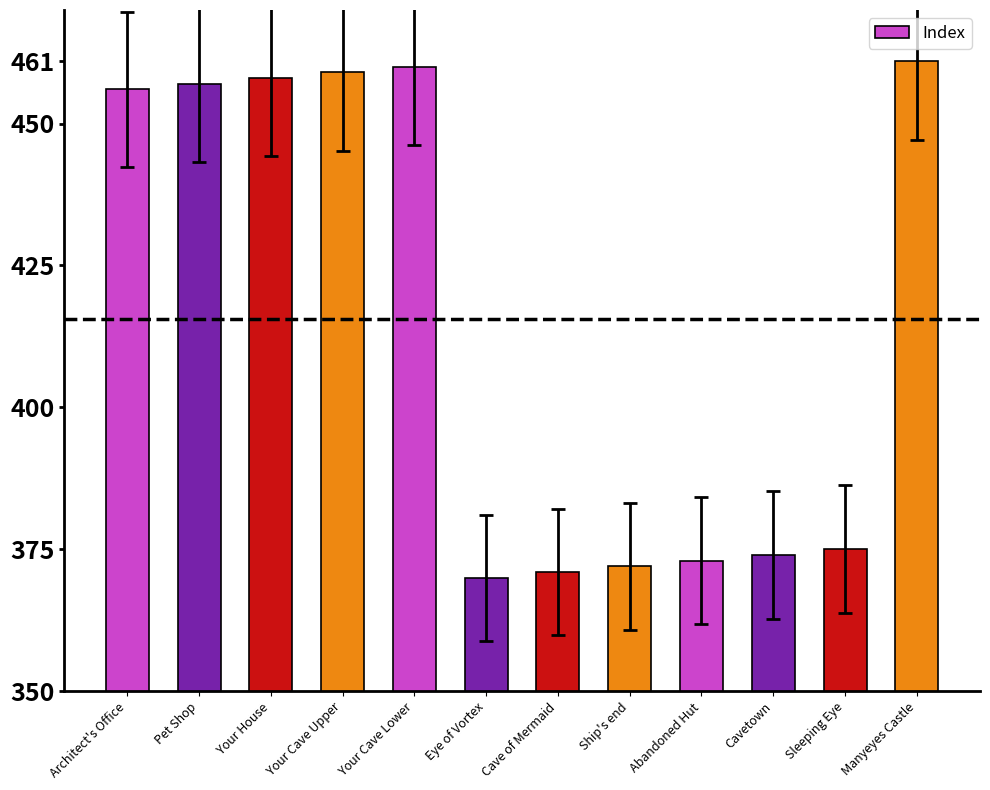

What is the difference between the values at Your Cave Upper and Sleeping Eye?

84